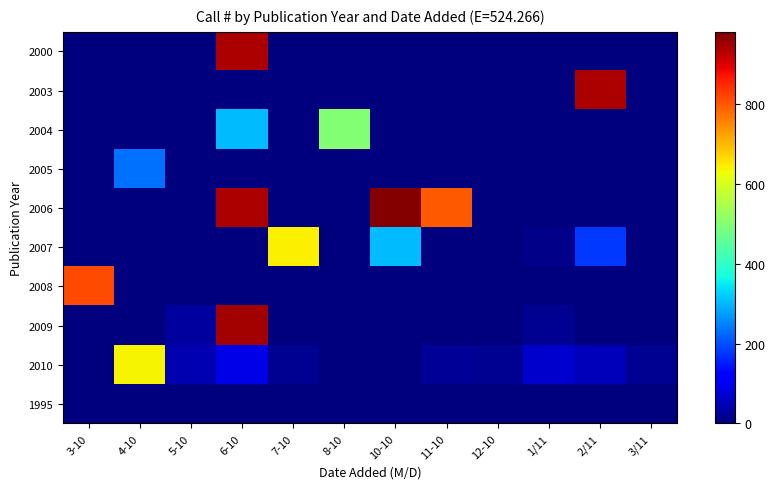

At how many categories does at least one series exceed 438?

8